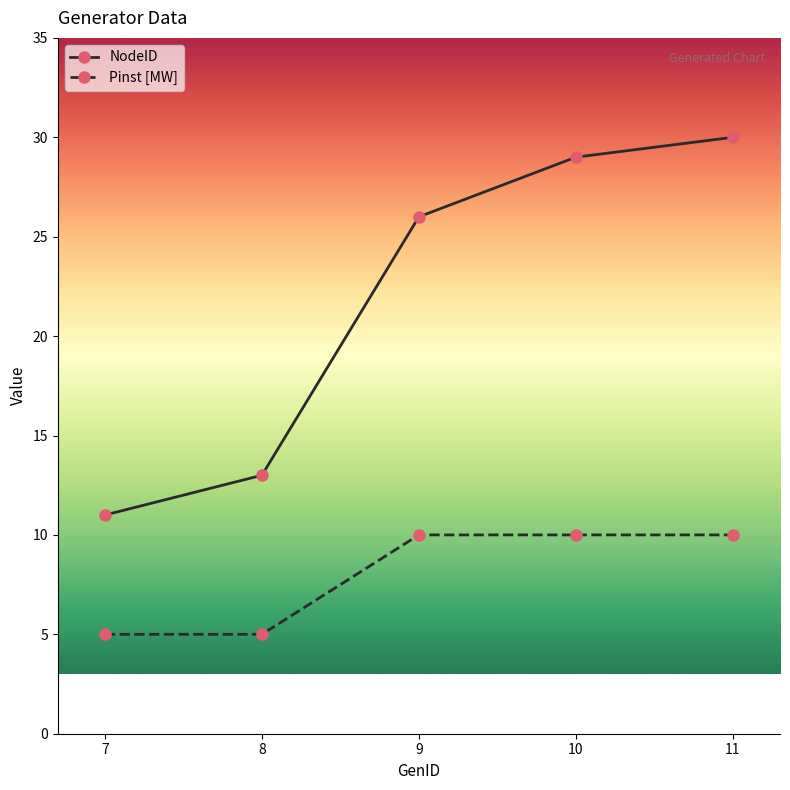

Rank the categories by NodeID value from highest to lowest.

11, 10, 9, 8, 7